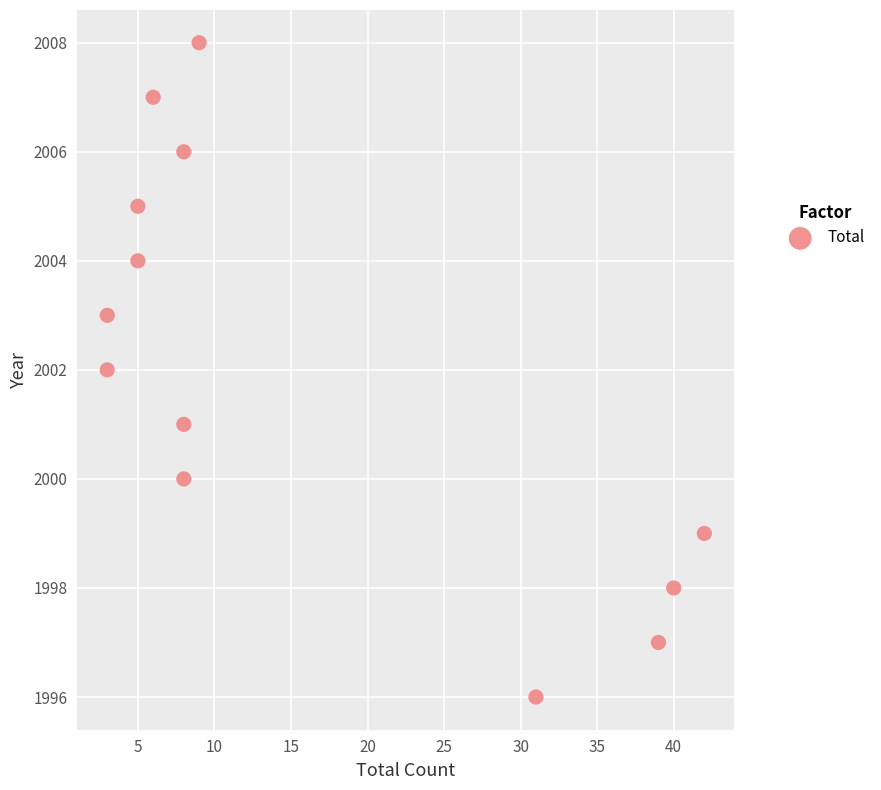

What is the range of Y values (max minus min)?

12